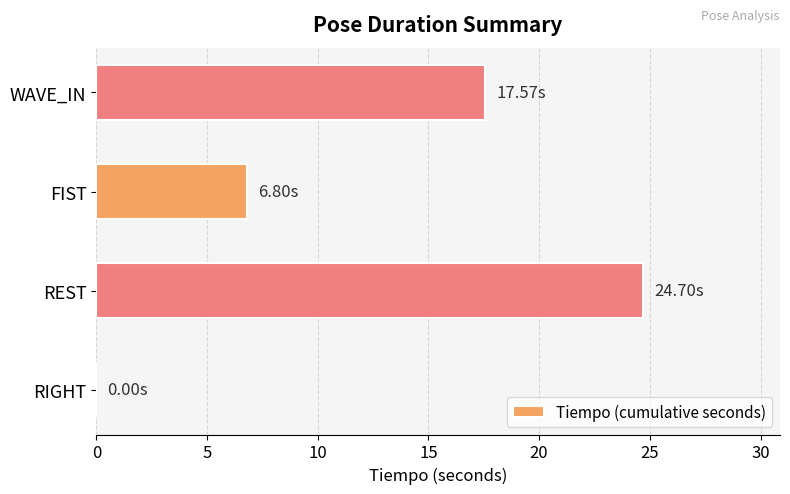

How many values are above zero?

3